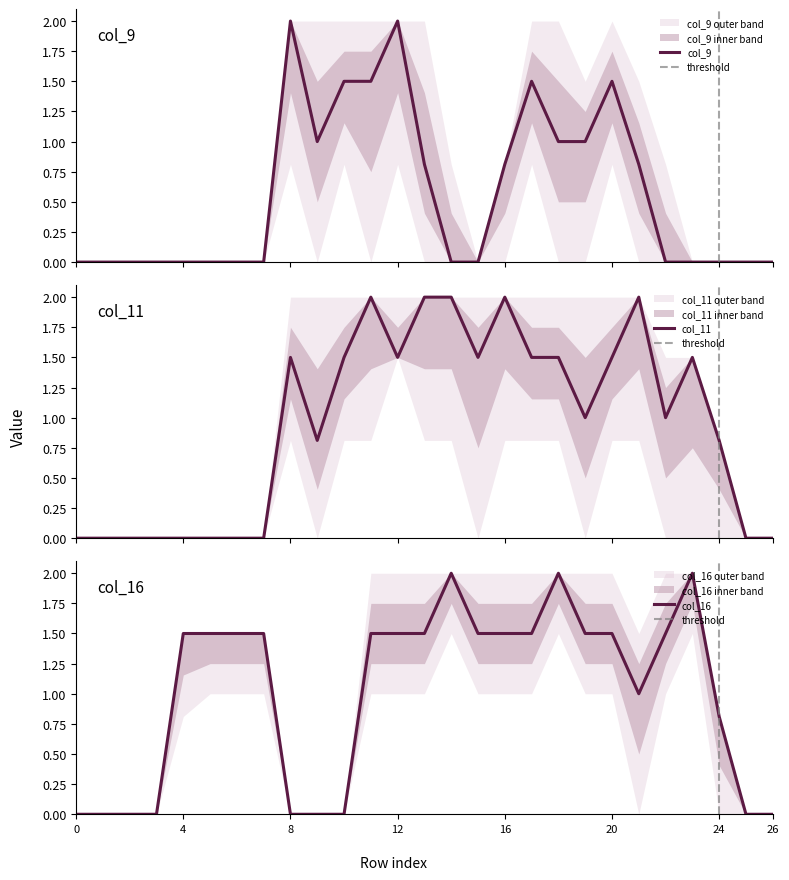

Is the value of col_16 at 13 greater than the value of col_9 at 4?

Yes